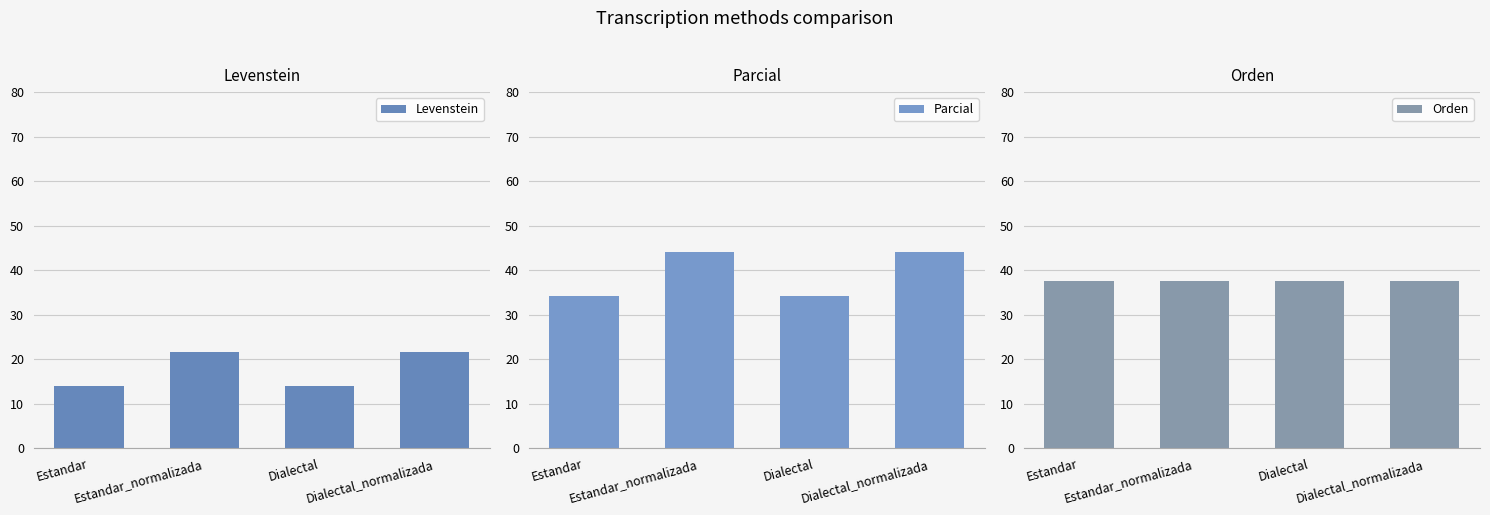

Is the value of Parcial at Dialectal greater than the value of Orden at Estandar_normalizada?

No